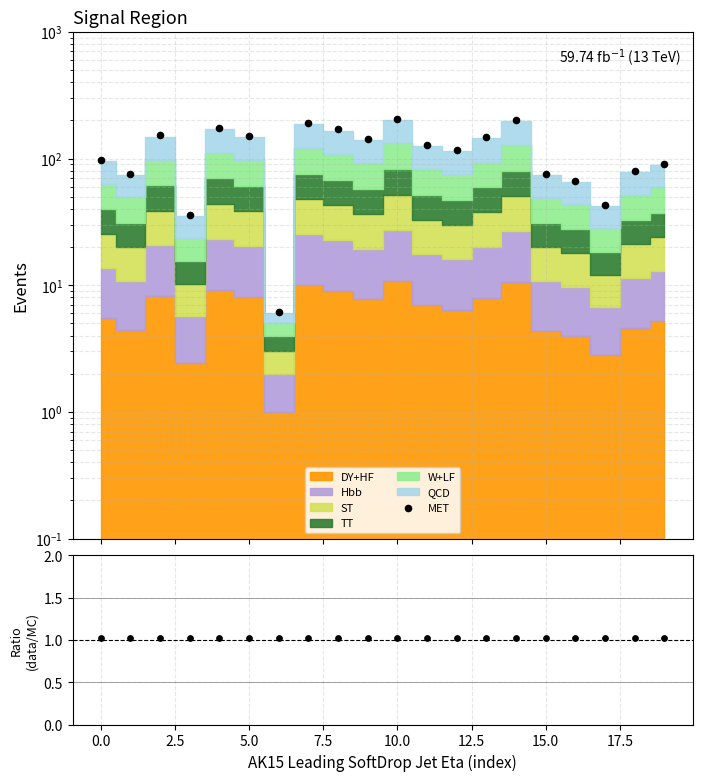

Which series contains the highest Y value?

MET